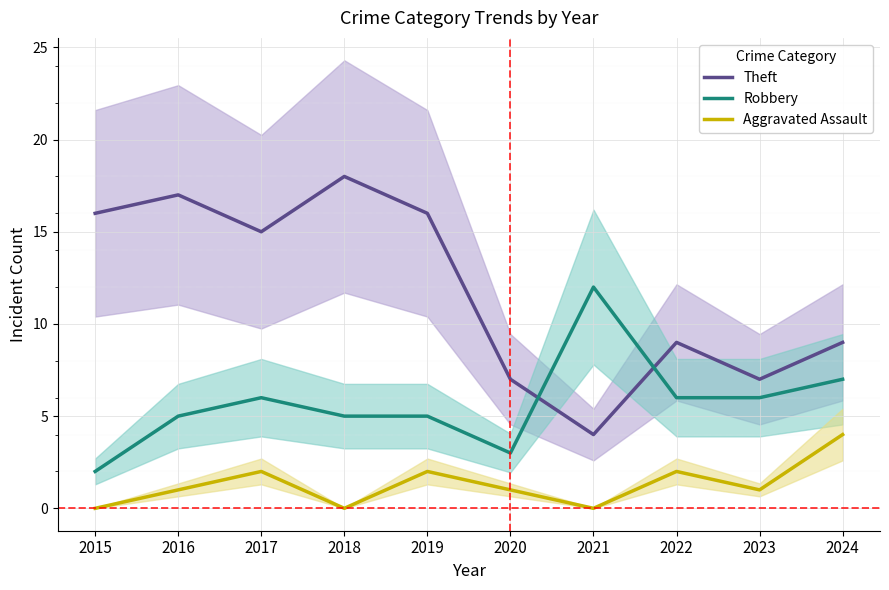

True or false: Theft and Aggravated Assault intersect in this chart.

False